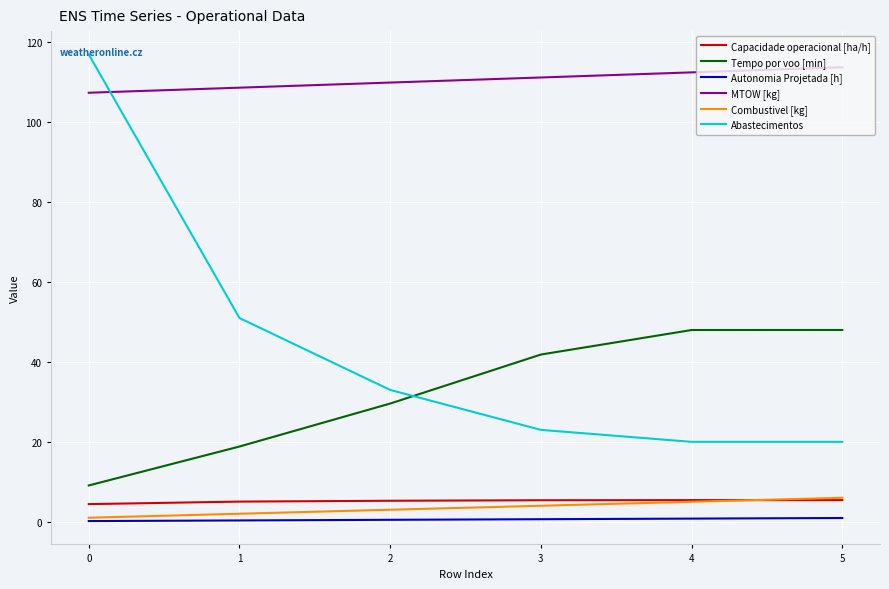

Which series changed the most between 2 and 5?

Tempo por voo [min]